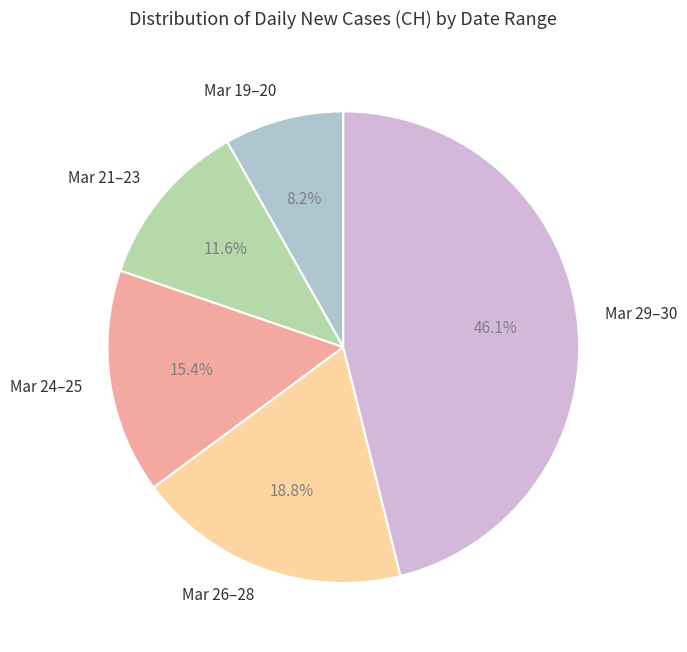

To the nearest percent, what is the average slice percentage?

20%